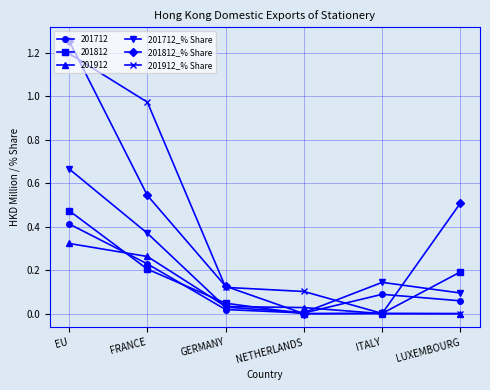

After their last crossing, which series has the higher values: 201712 or 201912_% Share?

201712